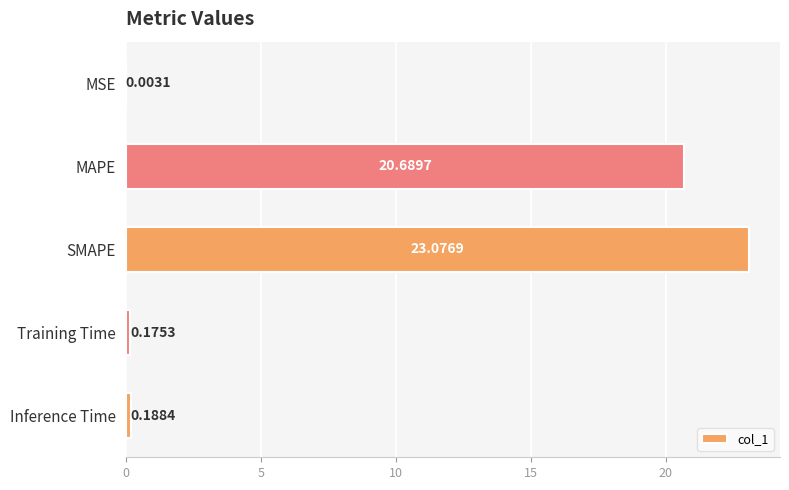

How many distinct data groups are displayed?

1